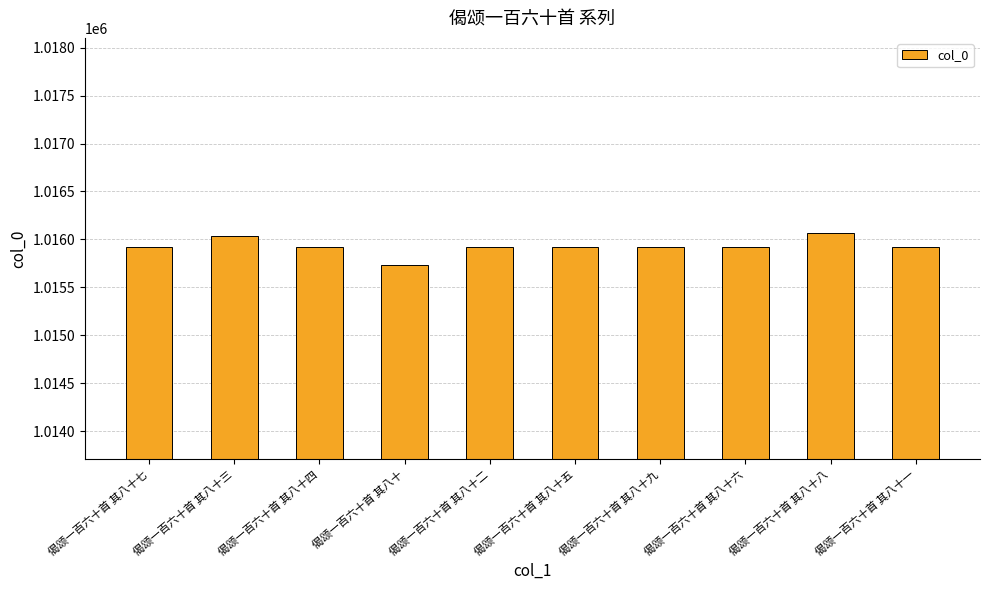

Approximately how many times larger is the value at 偈颂一百六十首 其八十三 compared to 偈颂一百六十首 其八十一?

1.0